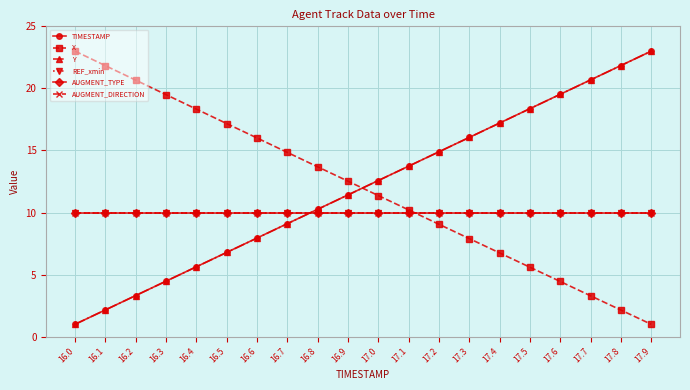

Does the chart have visible grid lines?

Yes